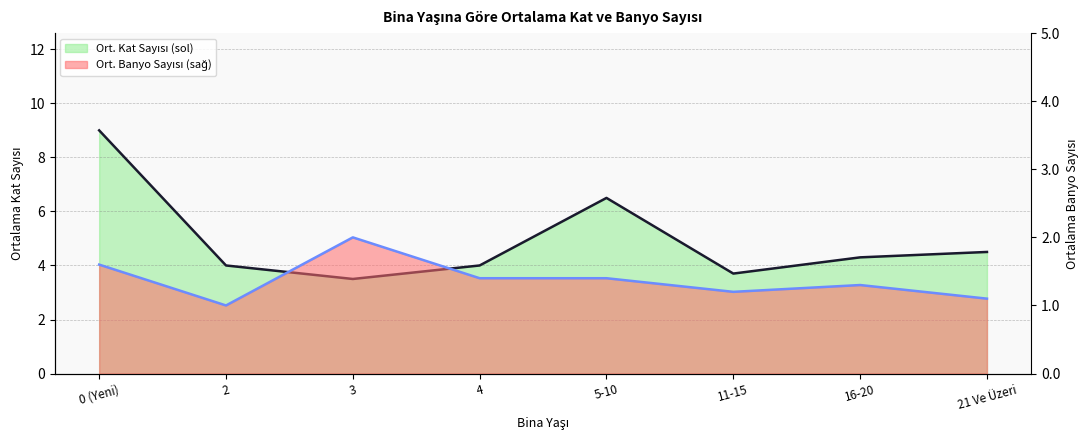

Read the Ort. Kat Sayısı (sol) value at 5-10.

6.5